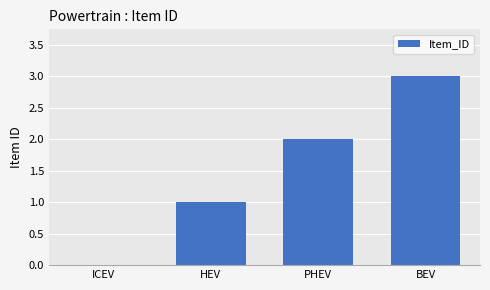

The chart shows a value of 0 at ICEV. True or false?

True